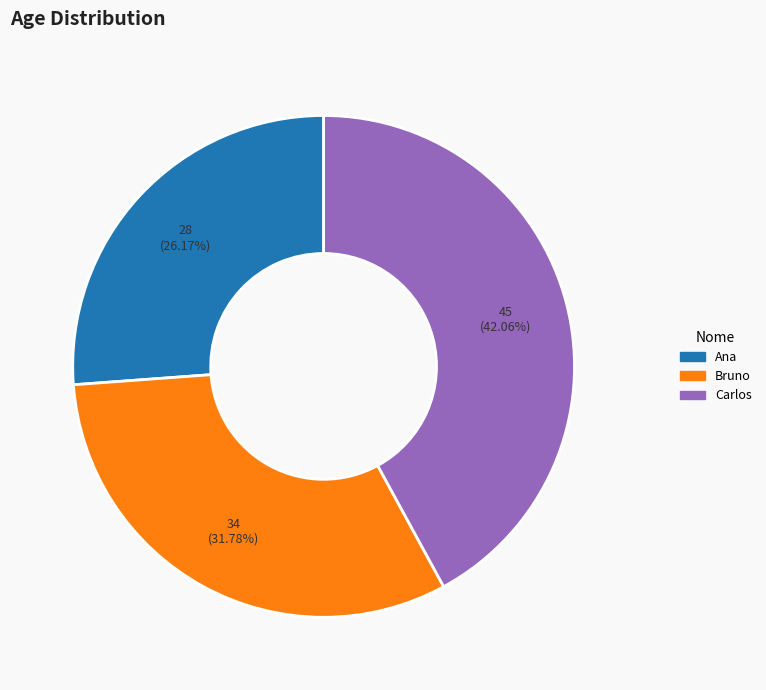

Which category has the smallest portion of the pie?

Ana